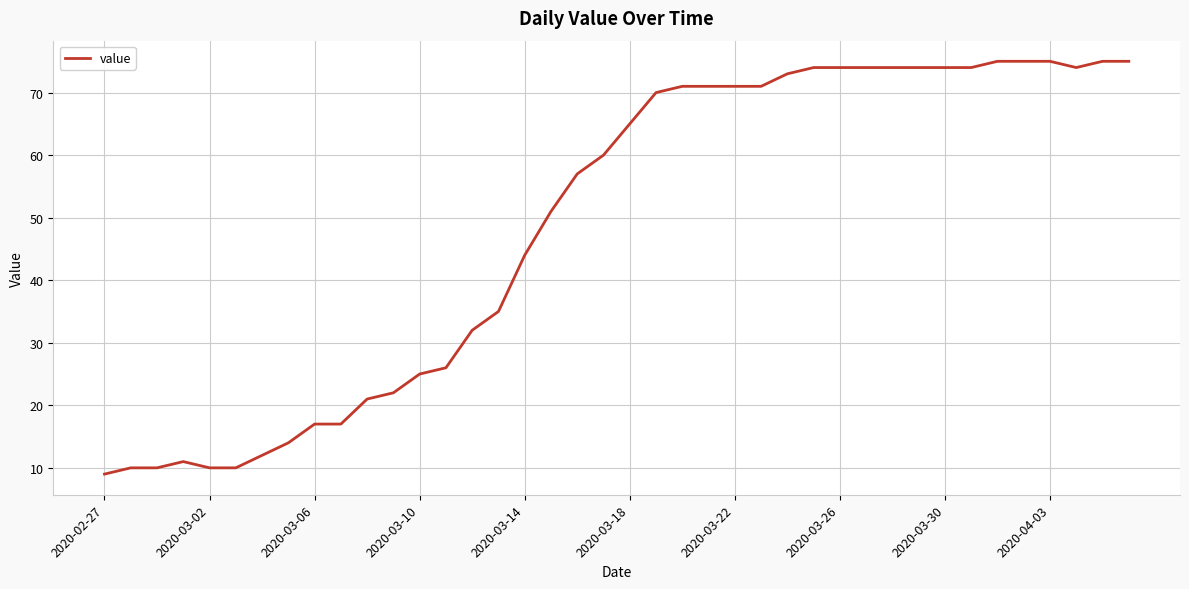

What is the smallest value displayed?

9